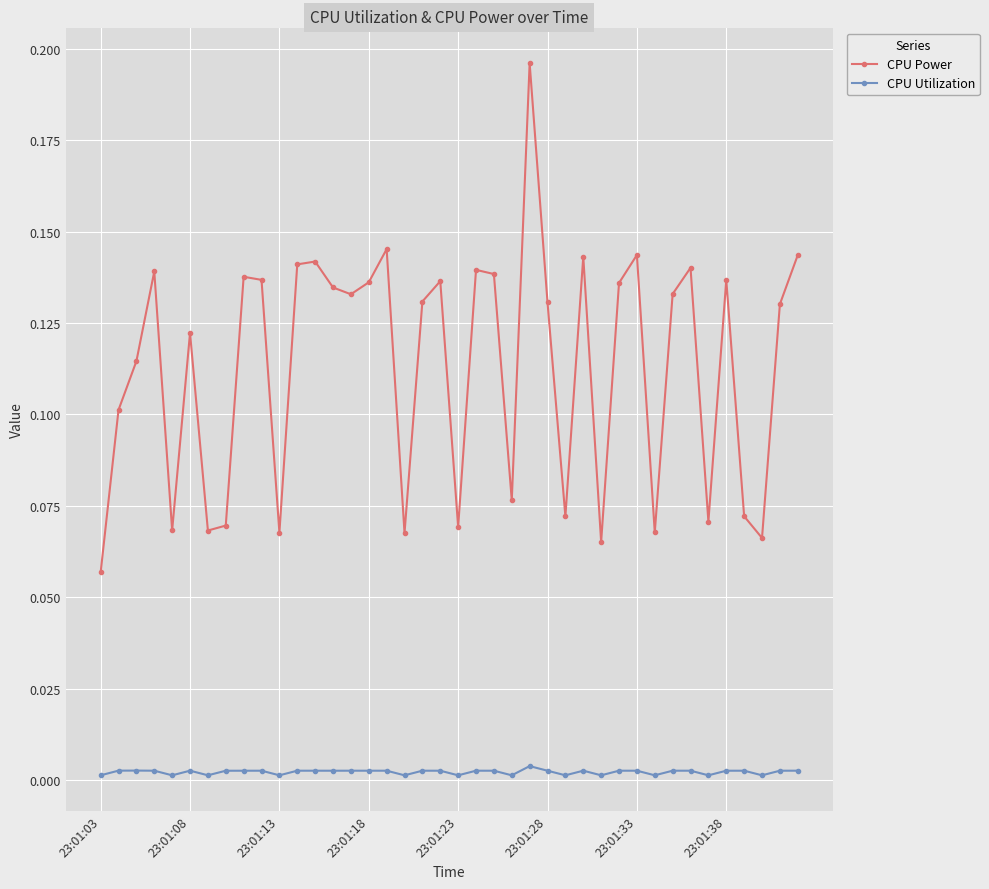

List the series in order of their peak value, highest first.

CPU Power, CPU Utilization